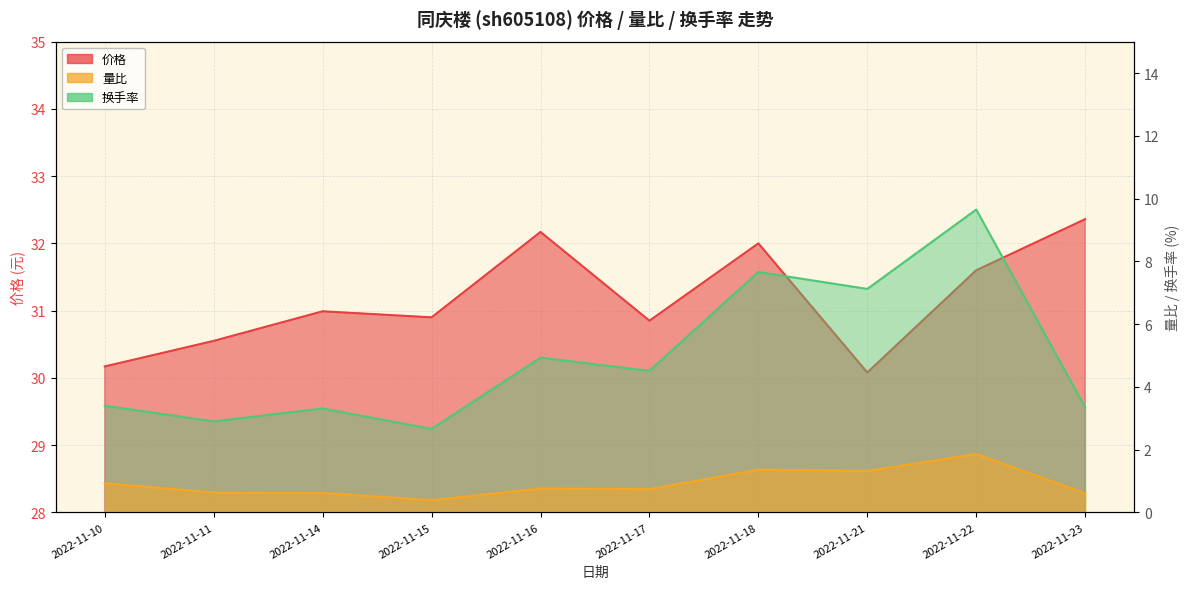

At how many categories does at least one series exceed 5?

10